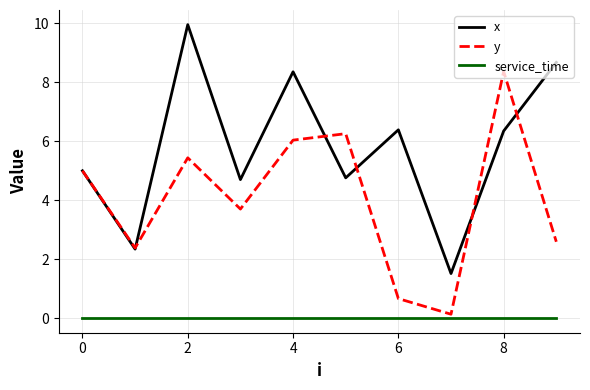

What is the maximum value shown in the chart?

10.0